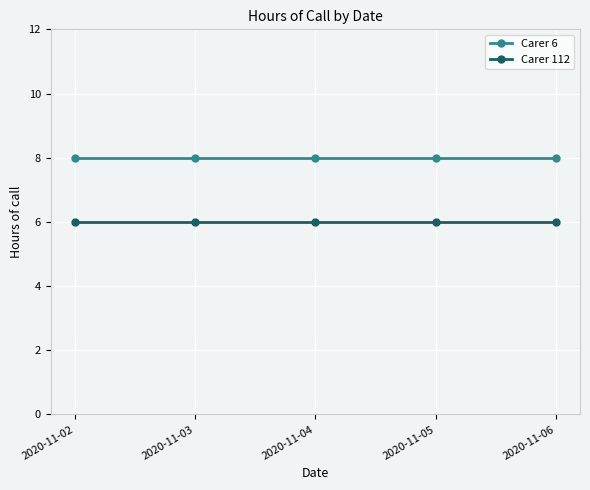

What is the lowest value of the Carer 112 series?

6